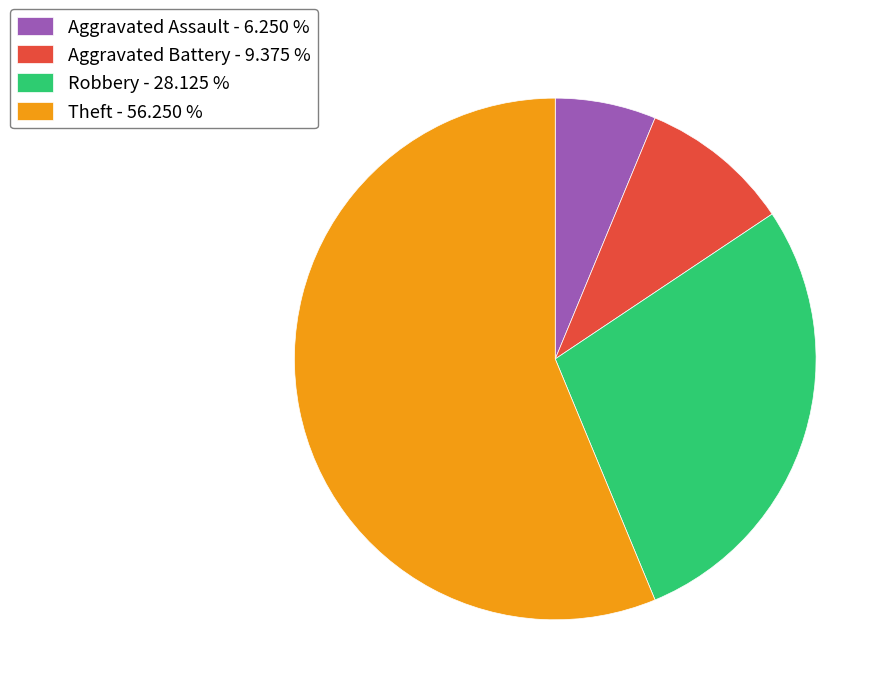

Which slice is the smallest?

Aggravated Assault - 6.250 %